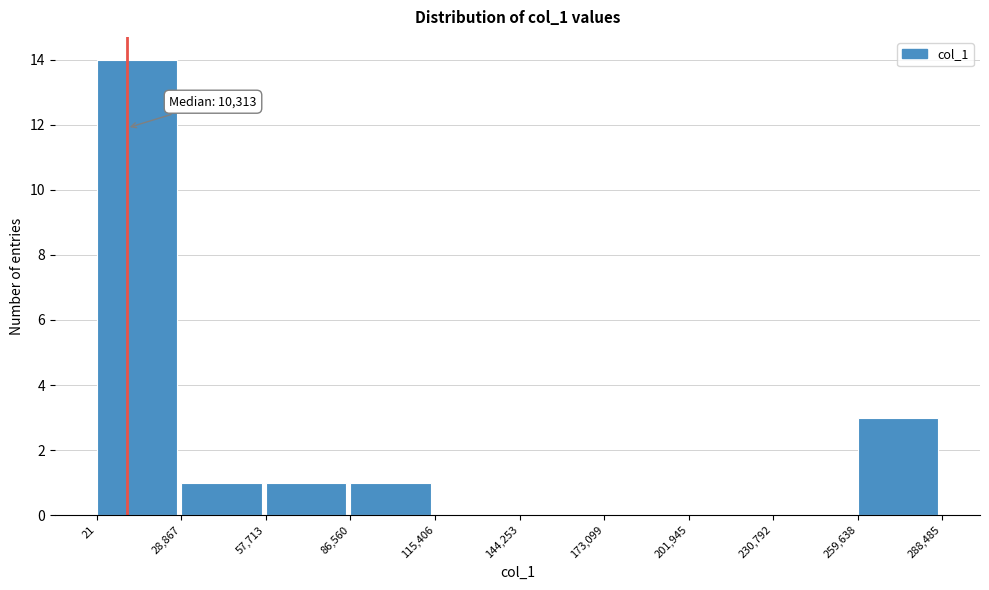

Over which range of the x-axis is the bar tallest?

21 to 28,867